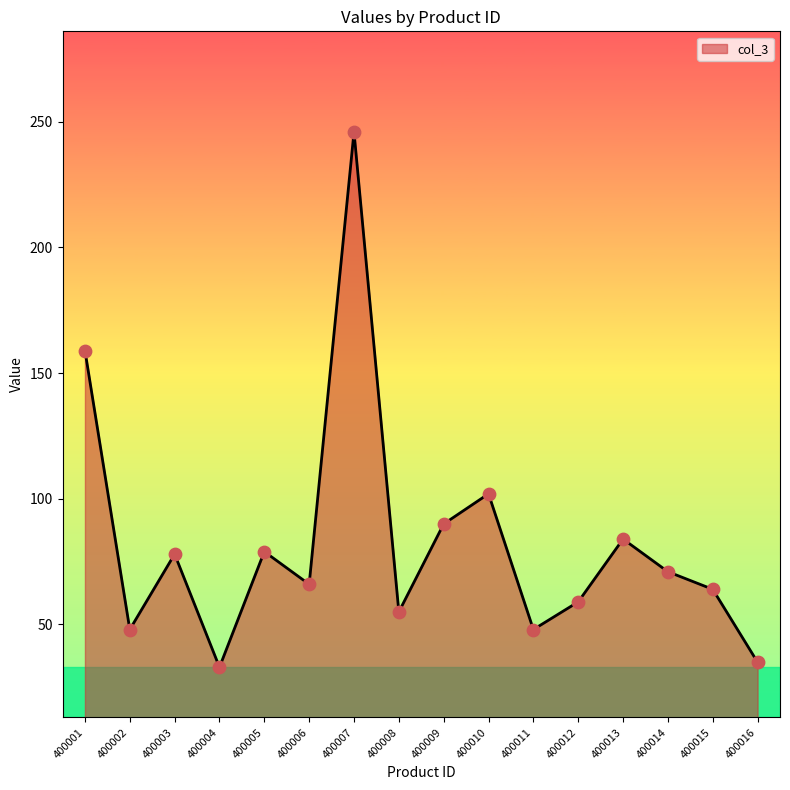

Between 400014 and 400008, which is larger?

400014